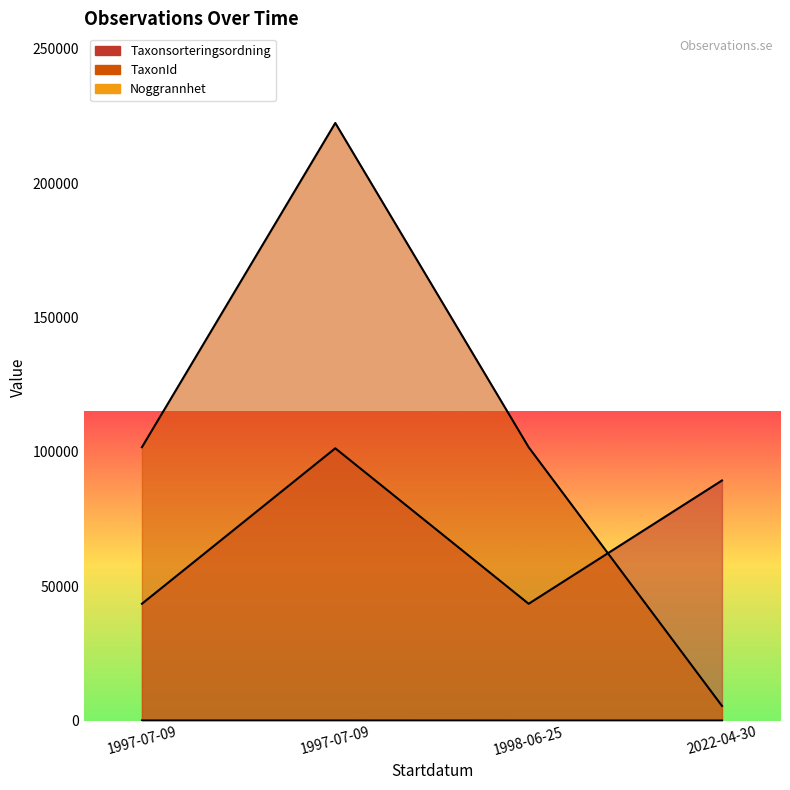

What are all the series names shown in the legend?

Taxonsorteringsordning, TaxonId, Noggrannhet